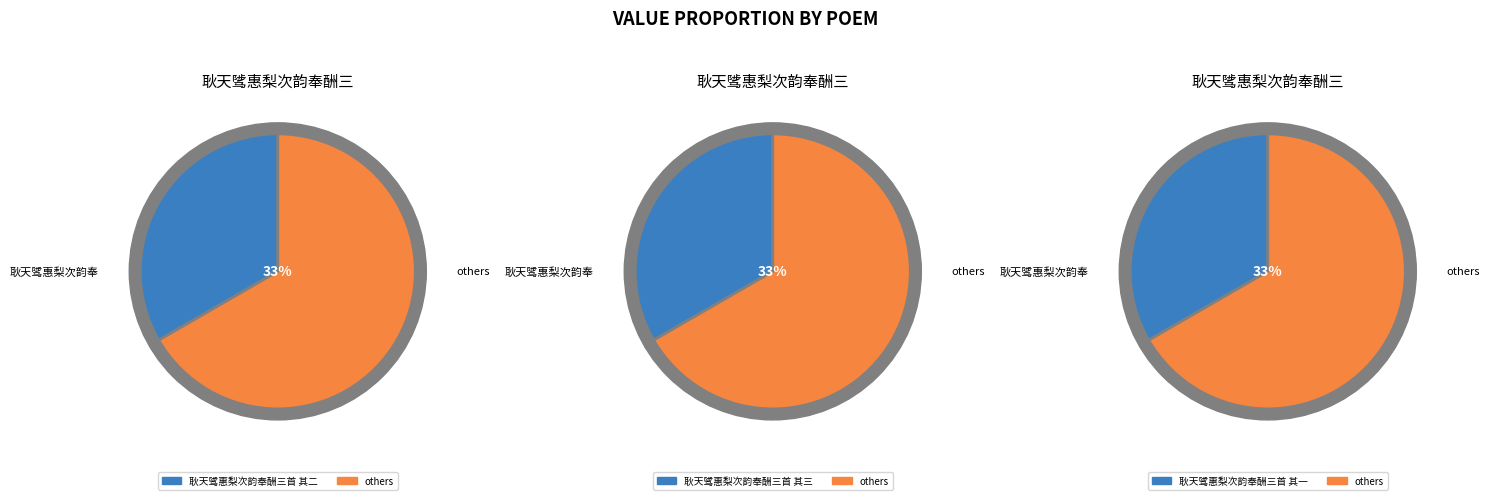

Is 耿天骘惠梨次韵奉酬三首 其二 the majority of the pie?

No